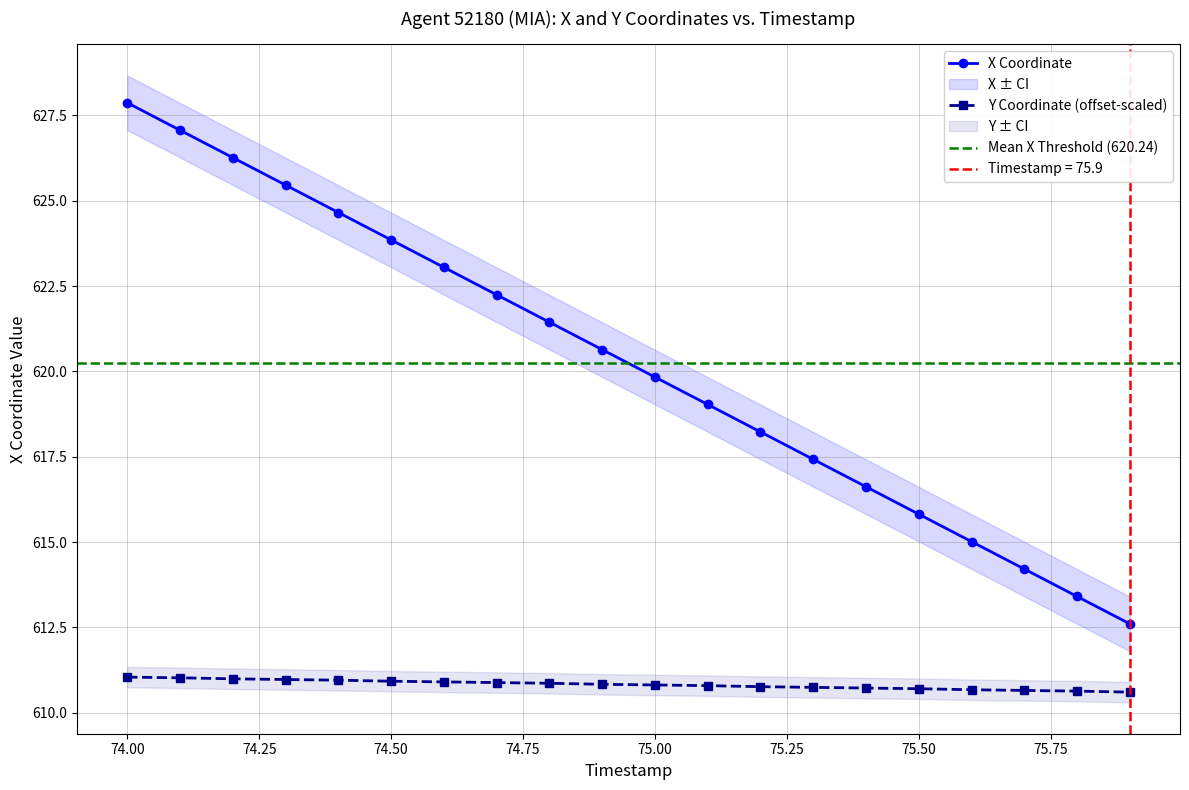

True or false: Y Coordinate (offset-scaled) and X Coordinate intersect in this chart.

False